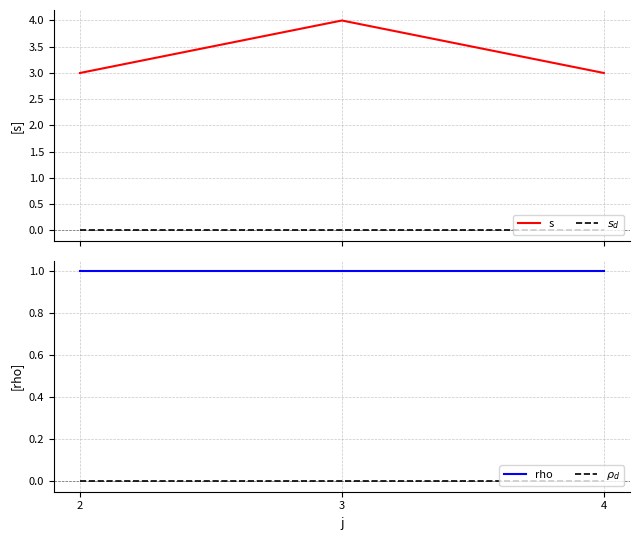

What is the value of the s point at the 1st from the left?

3